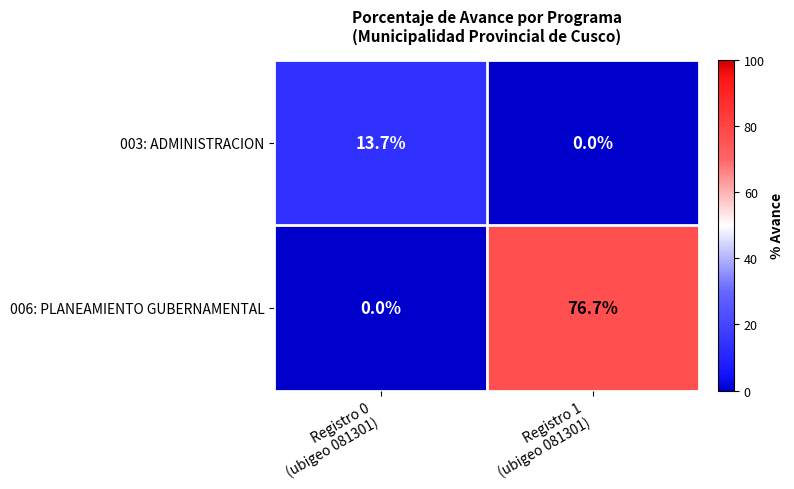

What is the highest value of the 006: PLANEAMIENTO GUBERNAMENTAL series?

76.7